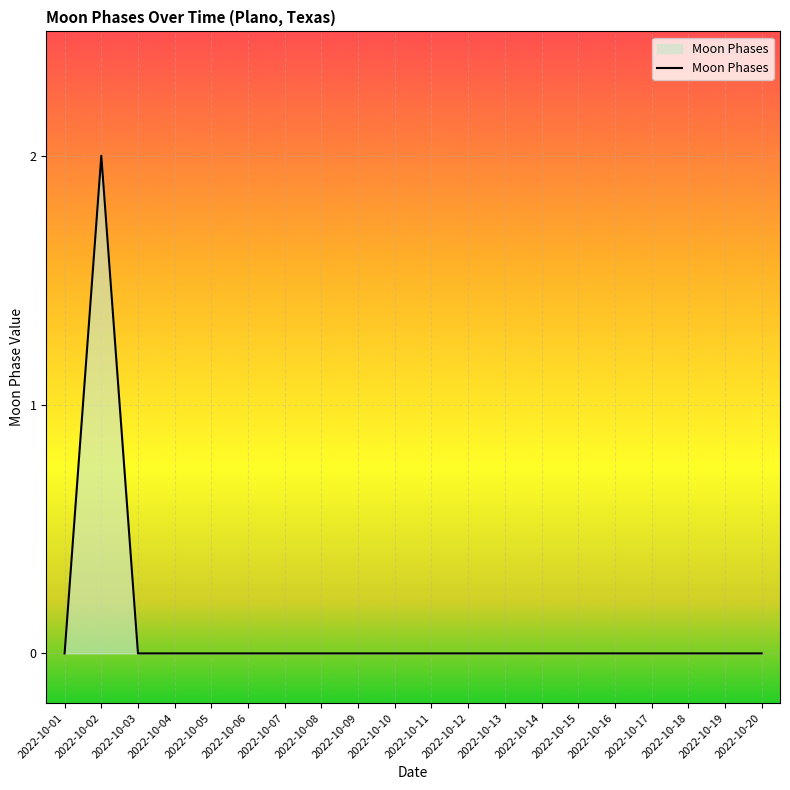

What is the greatest value displayed?

2